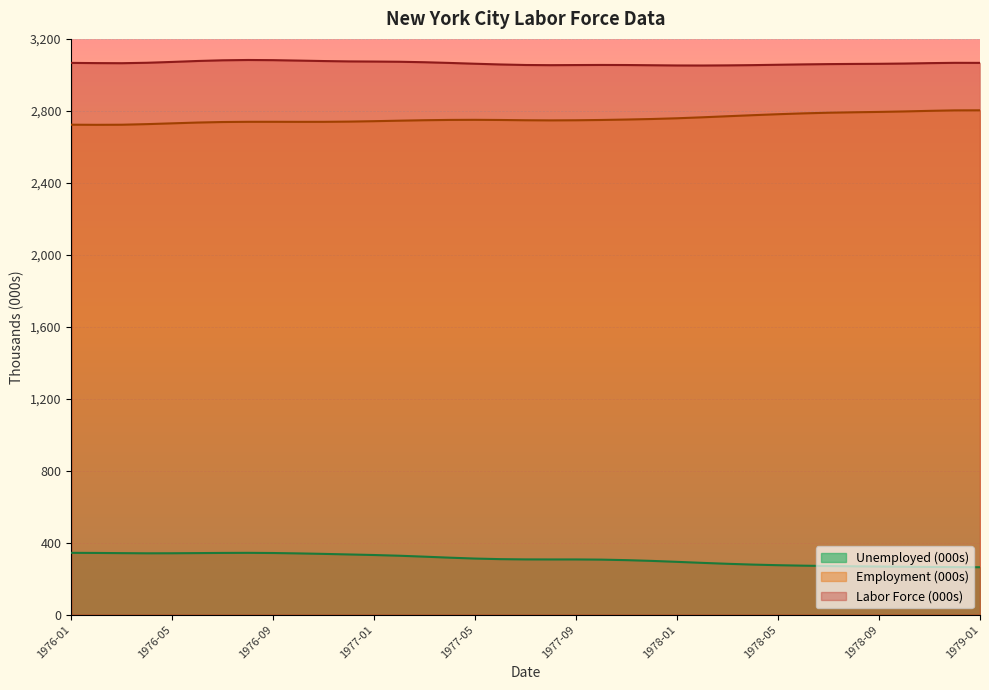

Reading right to left, what are all the values shown in this chart?

Labor Force (000s): 3066.7	3067.0	3065.3	3063.0	3061.6	3060.9	3059.9	3058.3	3056.3	3054.2	3052.8	3052.0	3052.3	3053.6	3054.8	3055.2	3054.6	3053.9	3054.9	3057.9	3061.9	3066.3	3070.3	3072.9	3074.1	3074.9	3076.8	3079.4	3081.8	3082.7	3081.1	3077.2	3072.0	3067.3	3064.9	3065.4	3066.6
Employment (000s): 2803.1	2802.7	2800.1	2796.8	2794.2	2792.1	2789.7	2786.0	2781.4	2776.0	2770.1	2764.2	2758.8	2754.8	2751.8	2749.3	2747.8	2747.1	2747.8	2749.3	2750.1	2749.7	2748.0	2745.4	2742.6	2740.3	2739.1	2739.0	2739.2	2739.2	2738.0	2735.0	2730.7	2726.3	2722.9	2722.4	2723.0
Unemployed (000s): 263.6	264.3	265.2	266.2	267.4	268.8	270.2	272.3	274.9	278.2	282.7	287.8	293.5	298.8	303.0	305.8	306.9	306.8	307.1	308.5	311.7	316.7	322.3	327.5	331.4	334.6	337.7	340.4	342.6	343.6	343.1	342.2	341.3	341.0	341.9	343.0	343.6